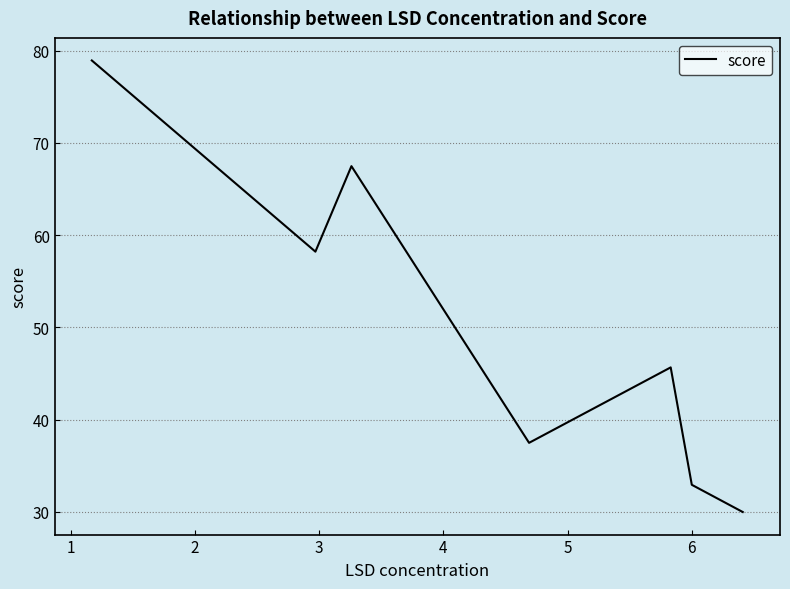

What is the greatest value displayed?

78.9